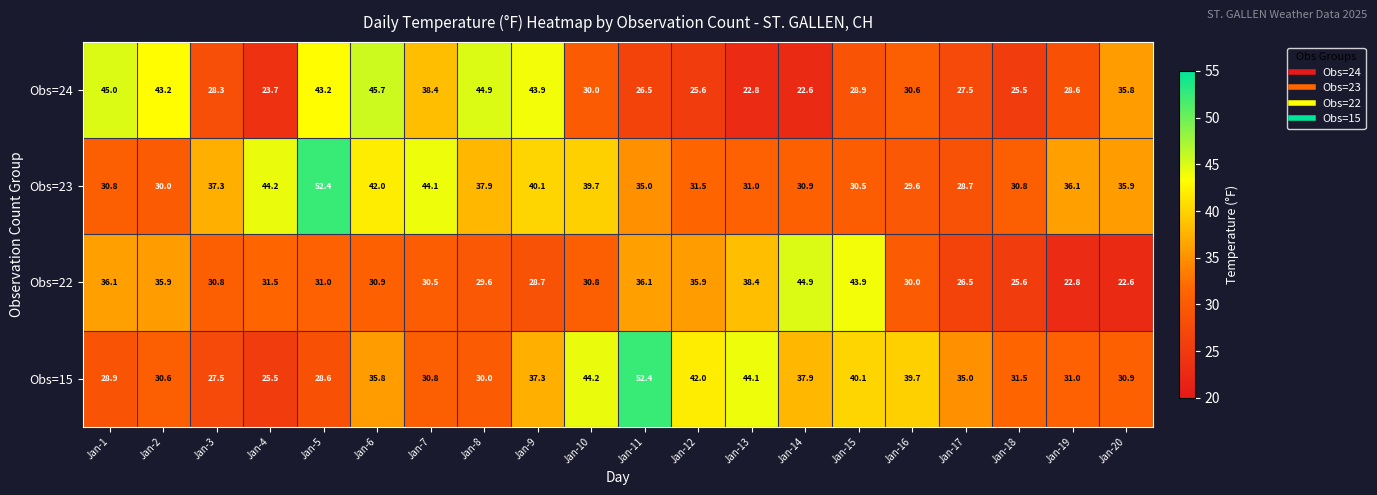

Count the number of data series in this chart.

4